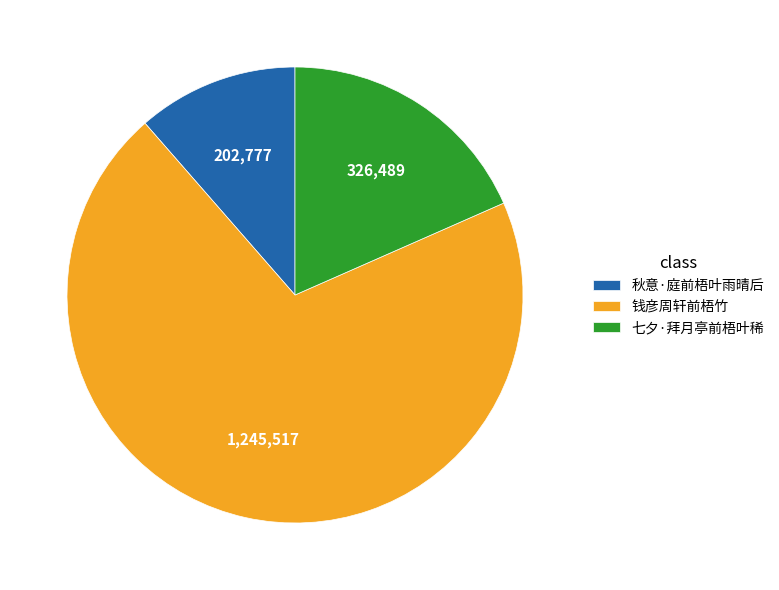

Combined, do 七夕·拜月亭前梧叶稀 and 秋意·庭前梧叶雨晴后 account for over 50%?

No